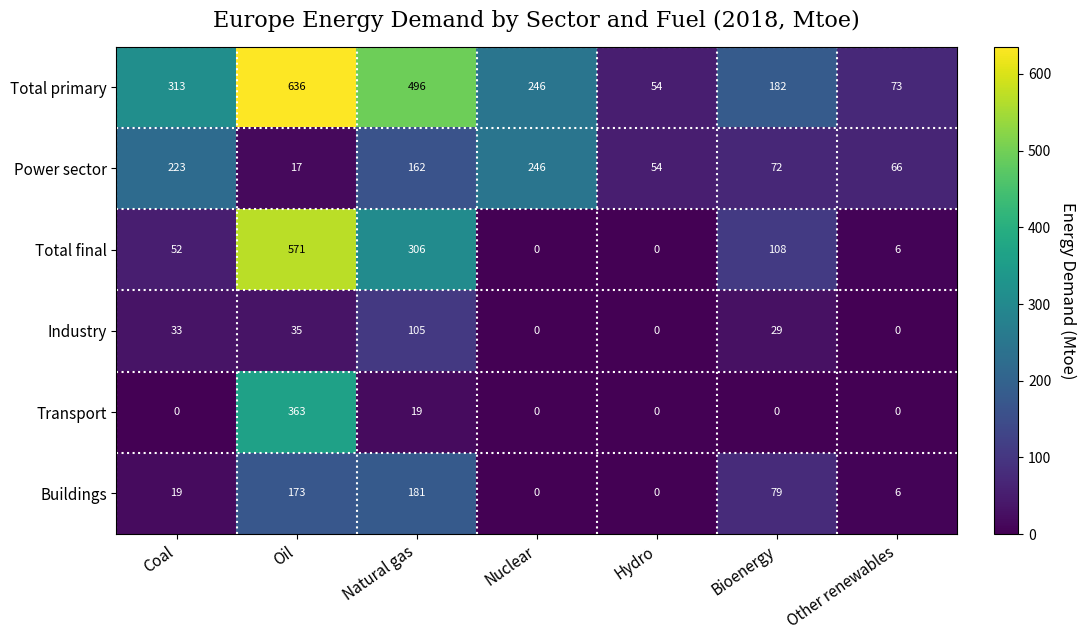

How many distinct data groups are displayed?

6